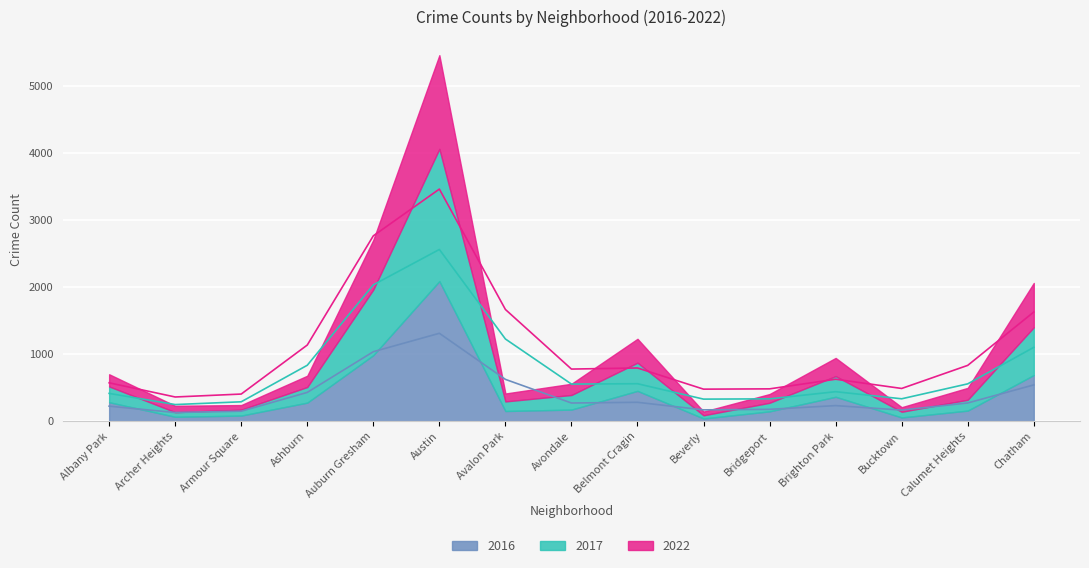

What is the difference between the second highest and second lowest values in the 2022 series?

672